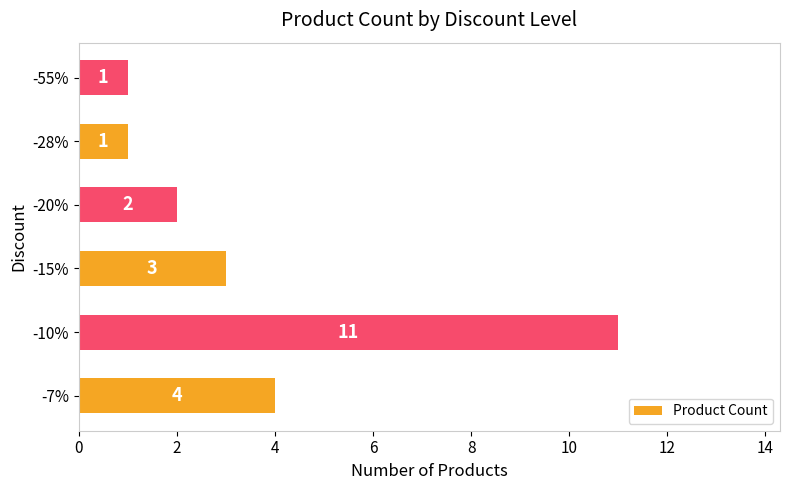

Is it true that the value at -7% is 4?

True